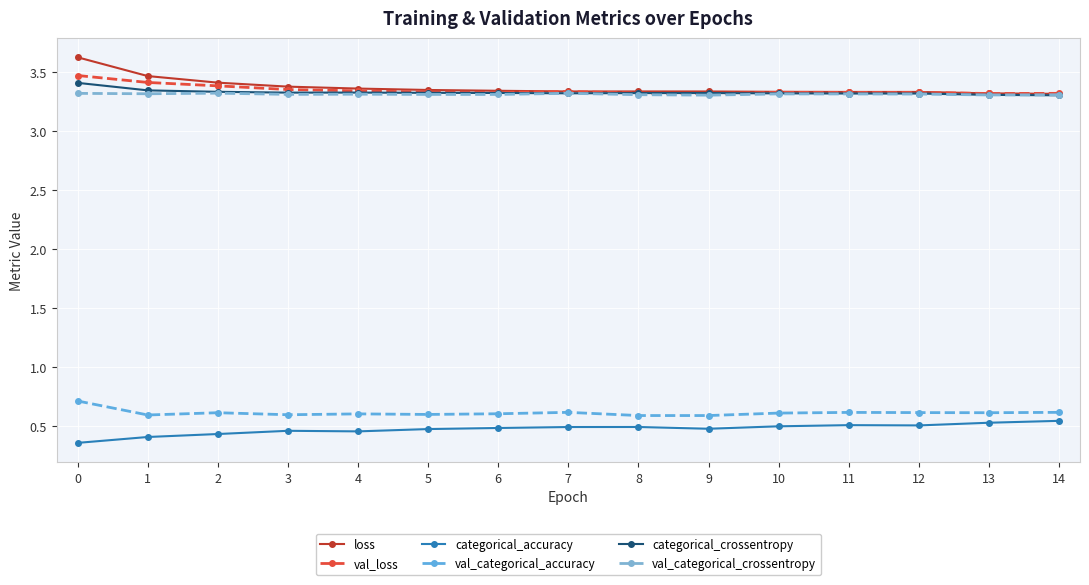

True or false: val_categorical_crossentropy has more than 2 points higher than both neighbors.

True